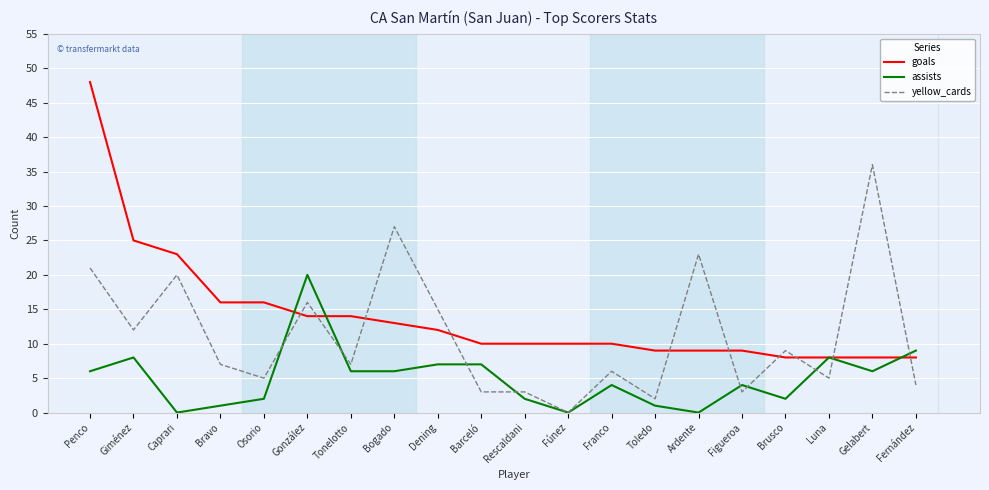

Where do goals and assists first cross each other?

Osorio and González